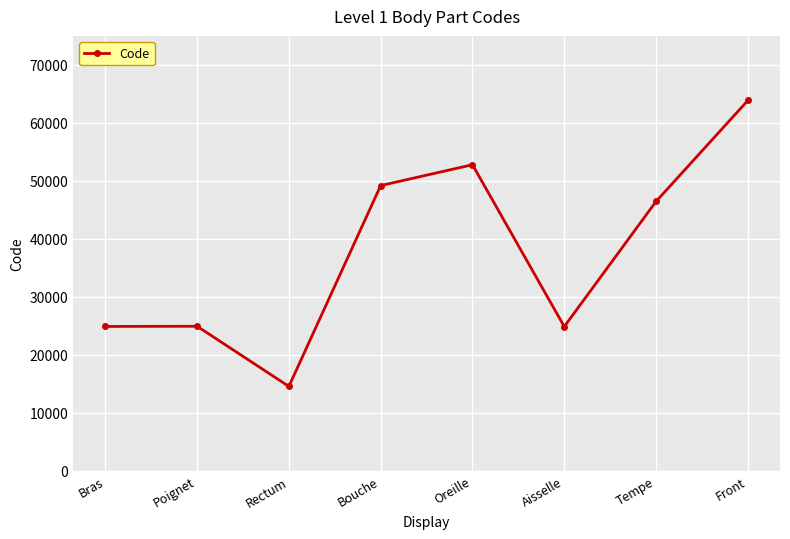

At which label does the data first exceed 46450?

Bouche